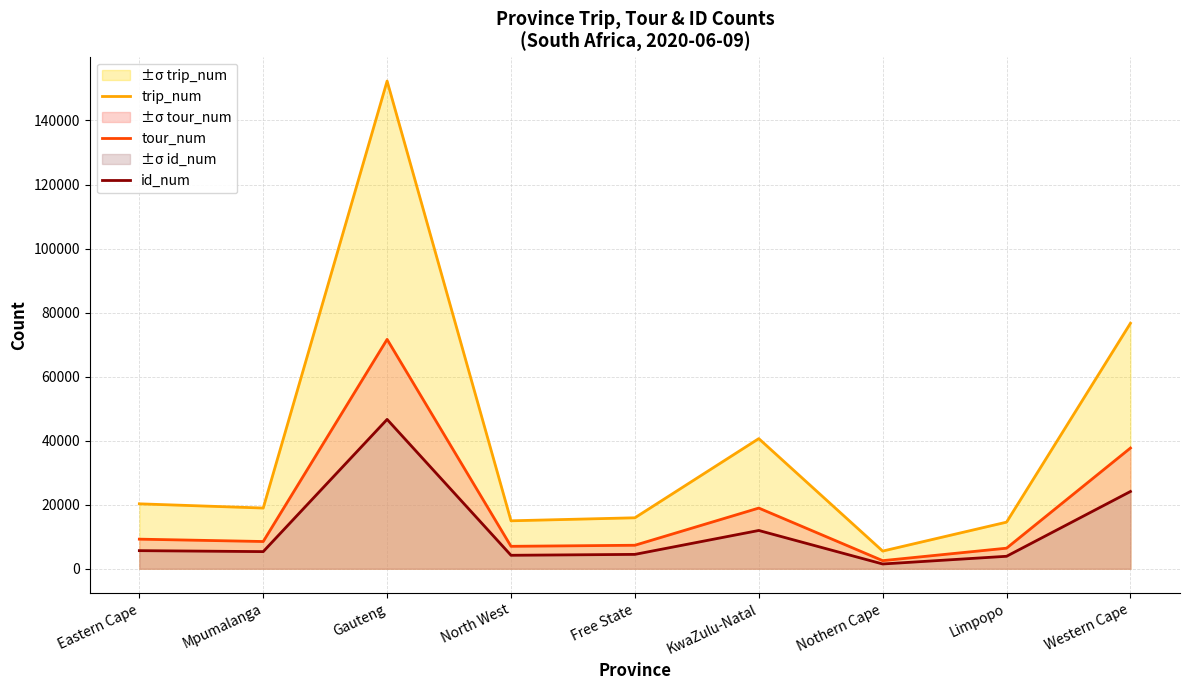

What position from the right is Nothern Cape?

3